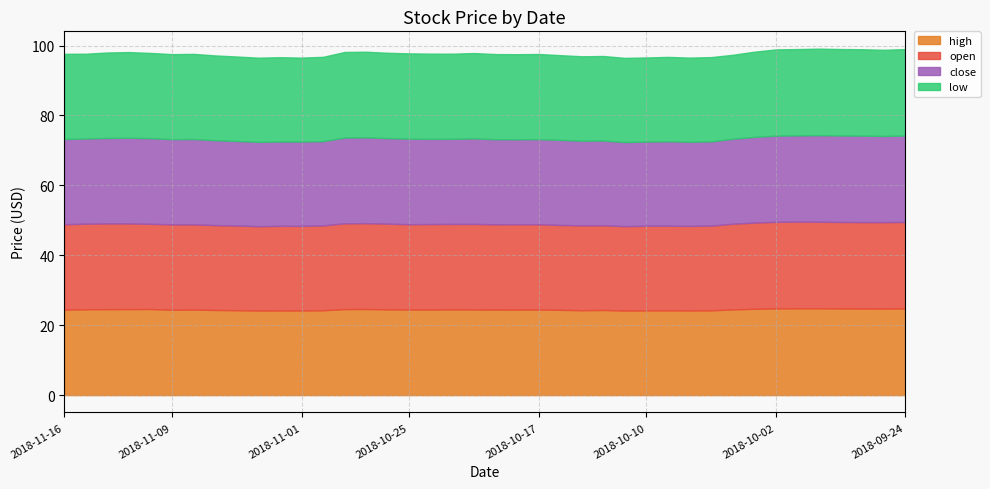

True or false: open has a value of 24.4 at 2018-11-16.

True